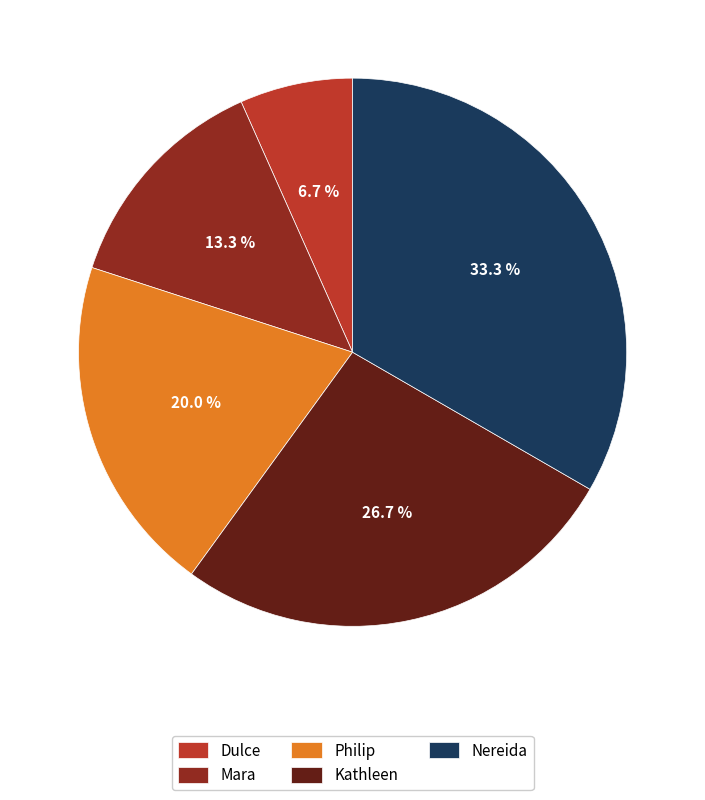

What is the total percentage of Nereida and Dulce?

40.0%